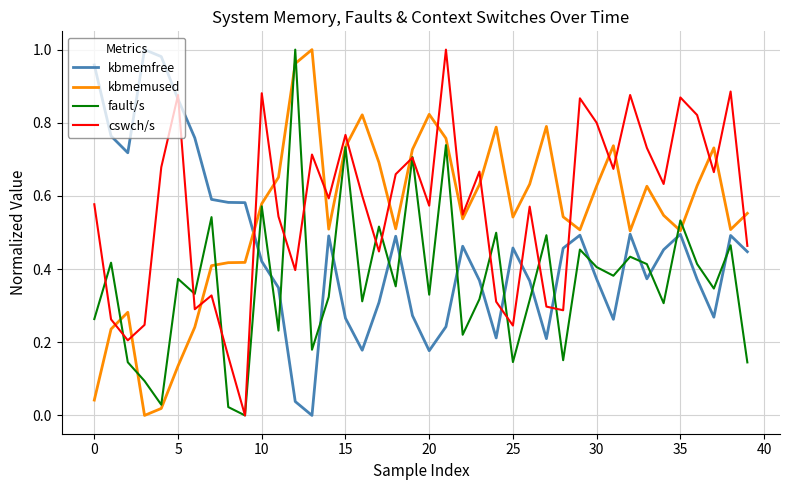

True or false: cswch/s and kbmemfree intersect in this chart.

True